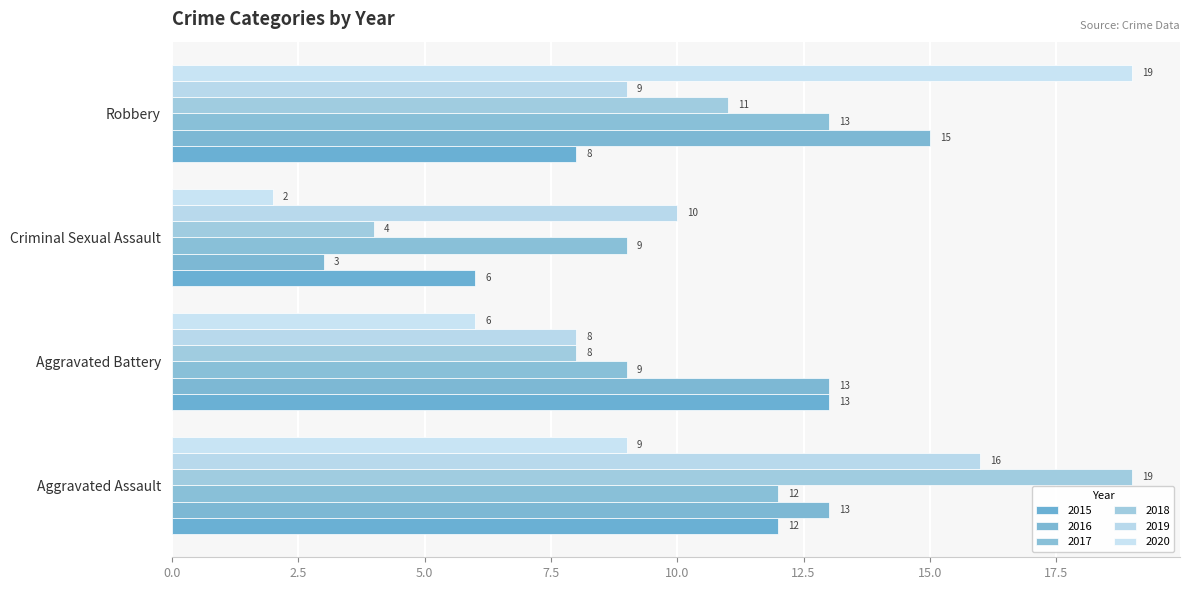

What is the approximate value of 2018 at Aggravated Battery, to the nearest 5?

10